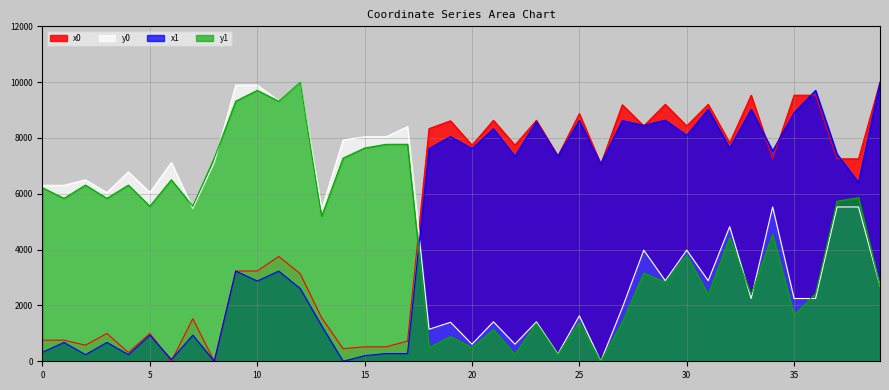

How many lines are shown in the chart?

4